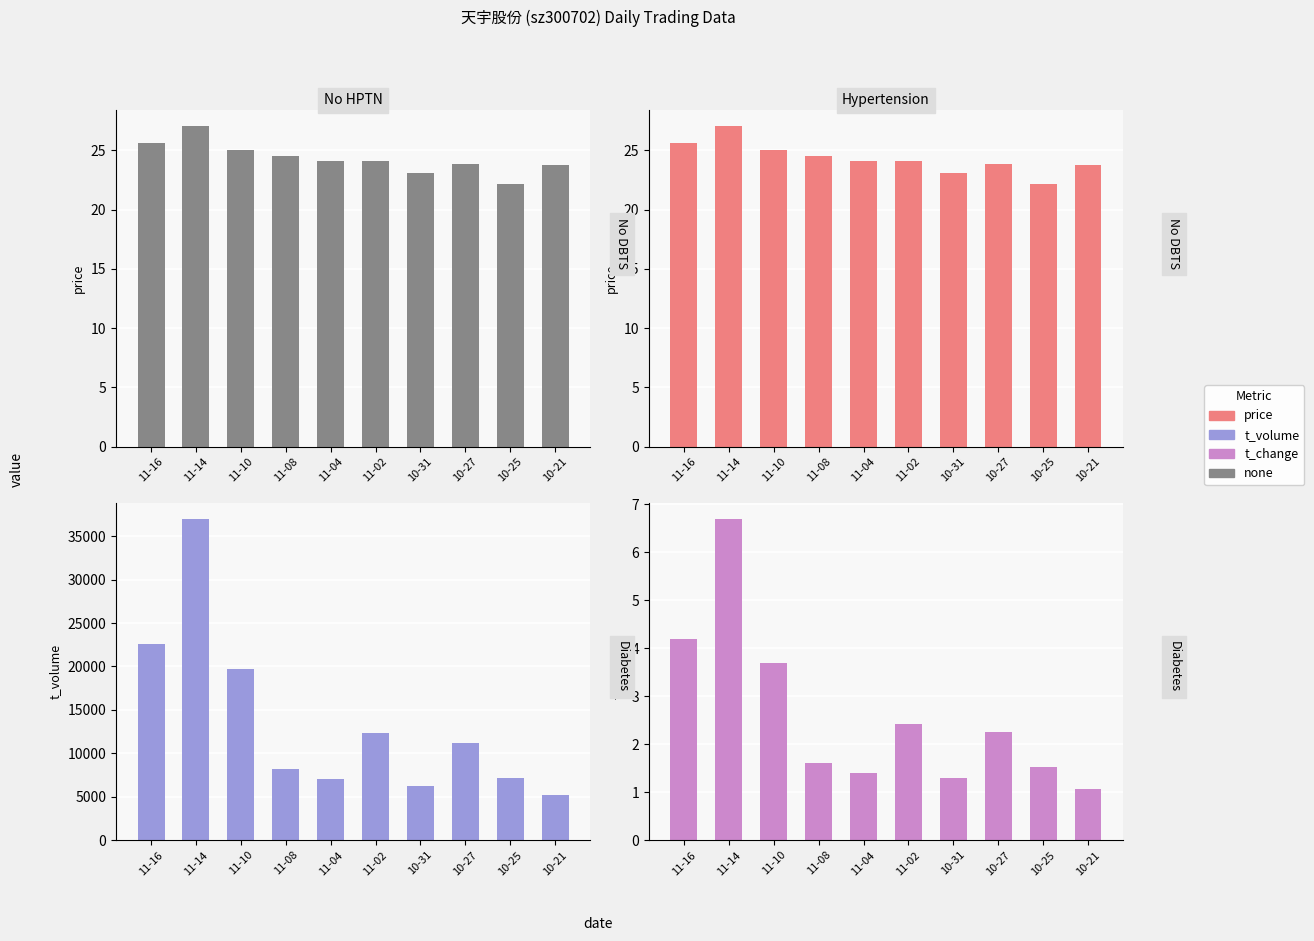

What is the sum of the t_change values at 11-16 and 10-21?

5.2